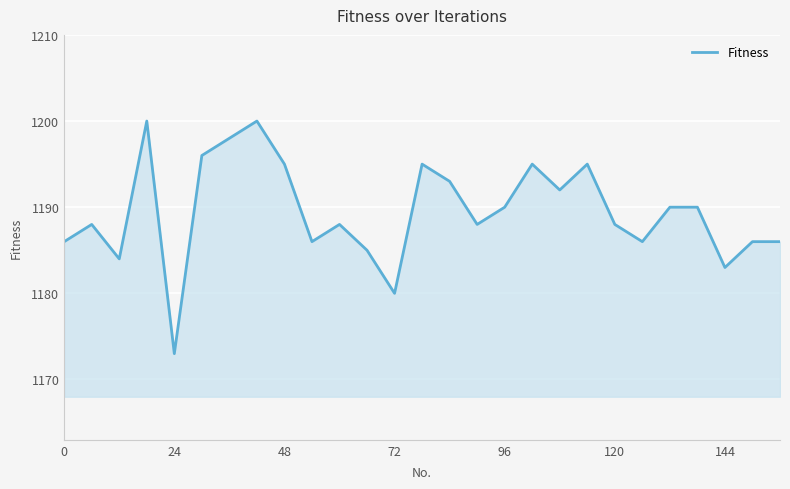

What is the maximum value shown in the chart?

1200